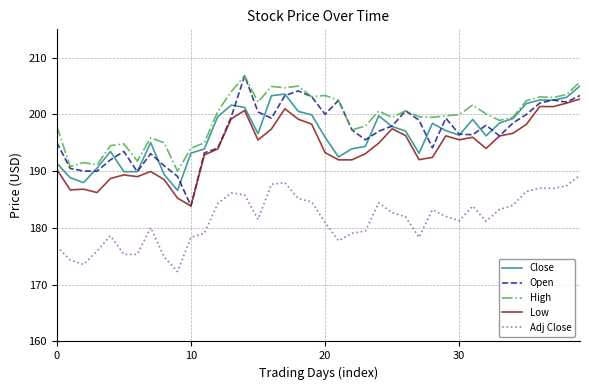

What is the smallest value displayed?

172.3